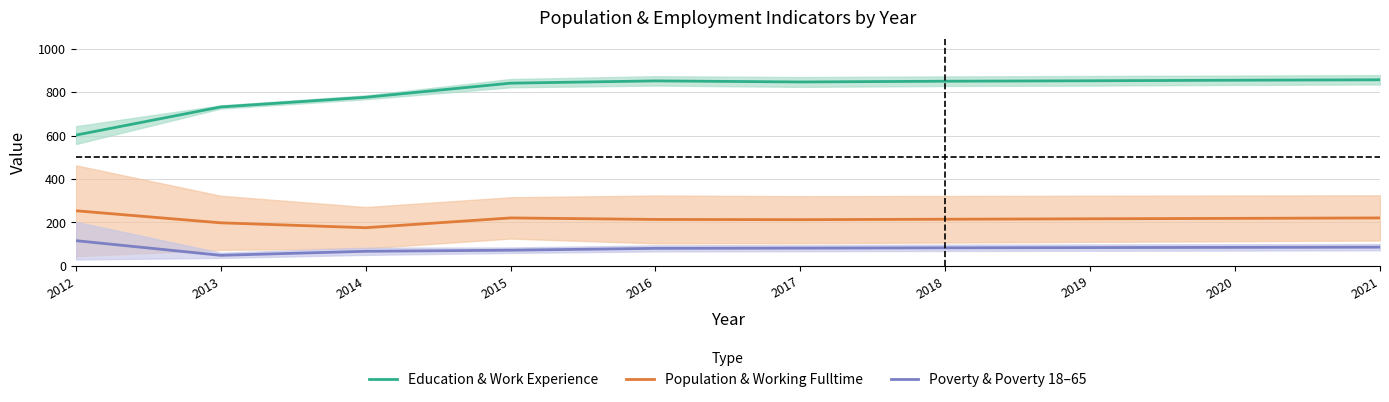

What is the minimum value shown in the chart?

49.0